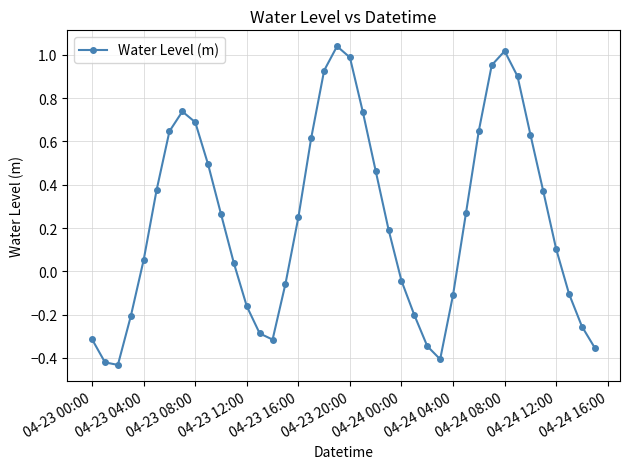

What is the difference between the maximum and second lowest values?

1.5